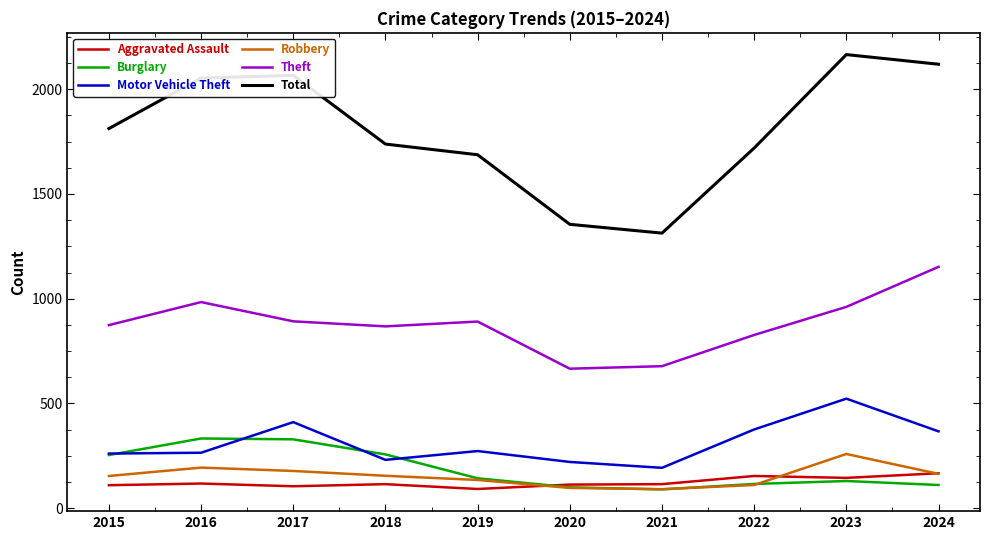

What is the spread (max minus min) of values at 2021?

1223